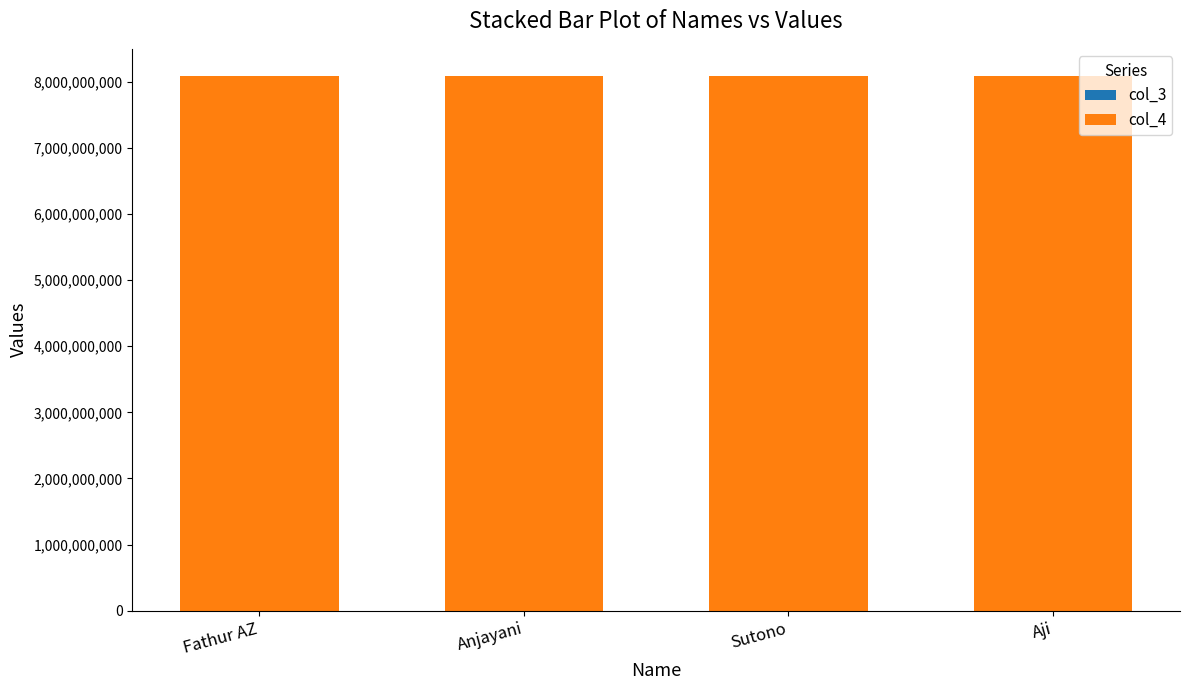

What is the total value across all series at Sutono?

8092104272